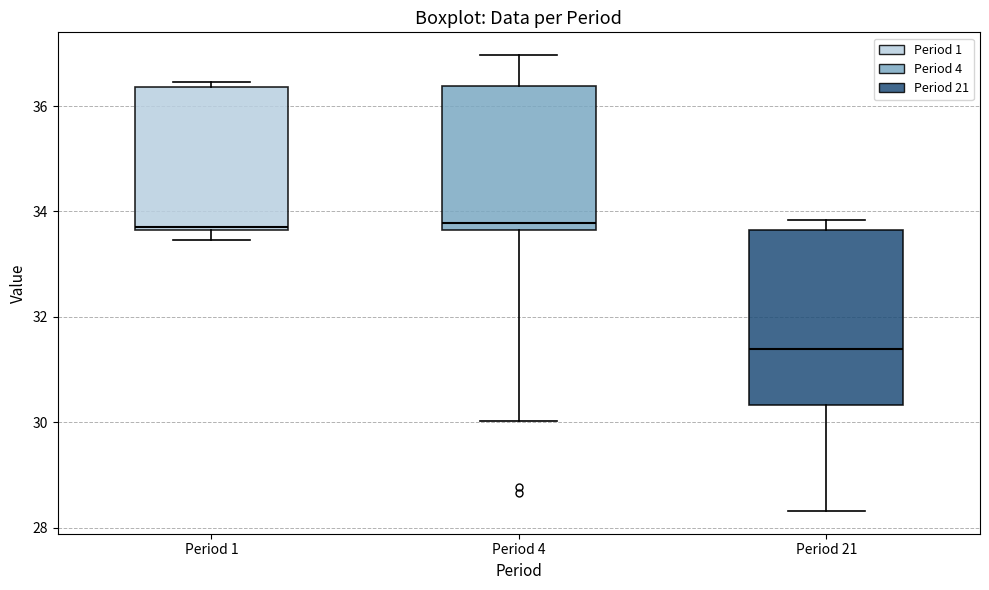

Comparing the boxes themselves (not the whiskers), which one is the tallest?

Period 21